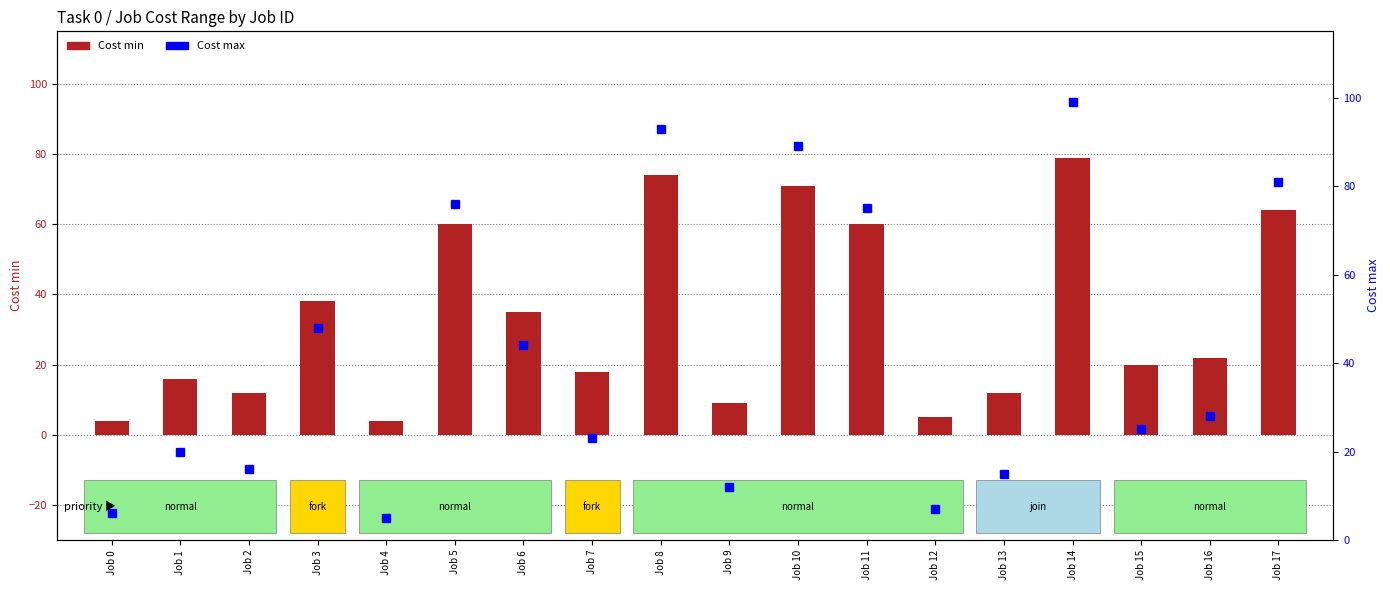

The Cost min series shows 5 at Job 12. True or false?

True